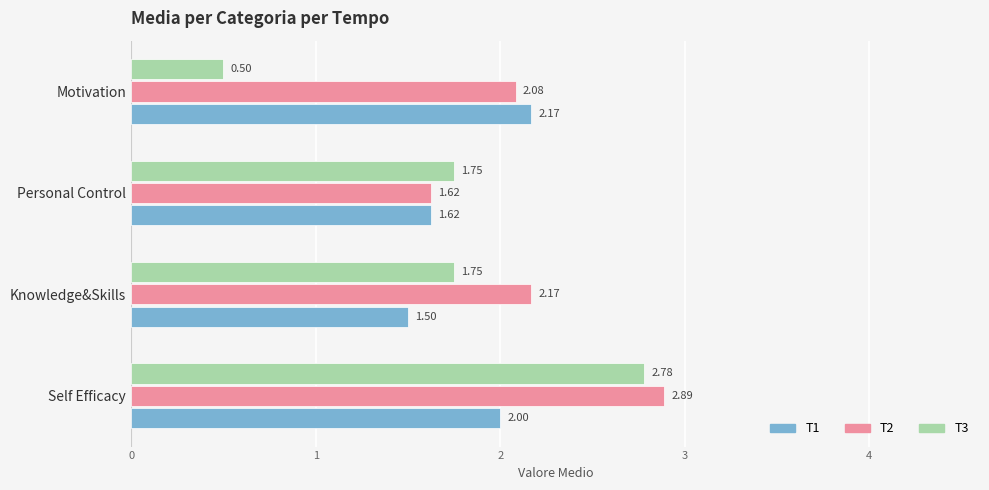

What is the difference between the highest and lowest values at Motivation?

1.7